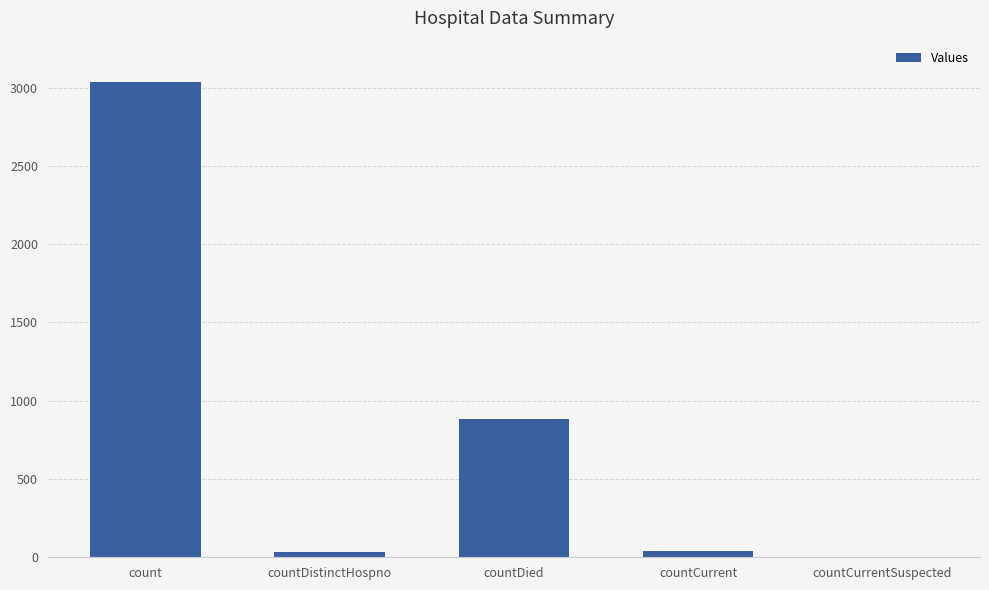

Which has a higher value, count or countCurrentSuspected?

count